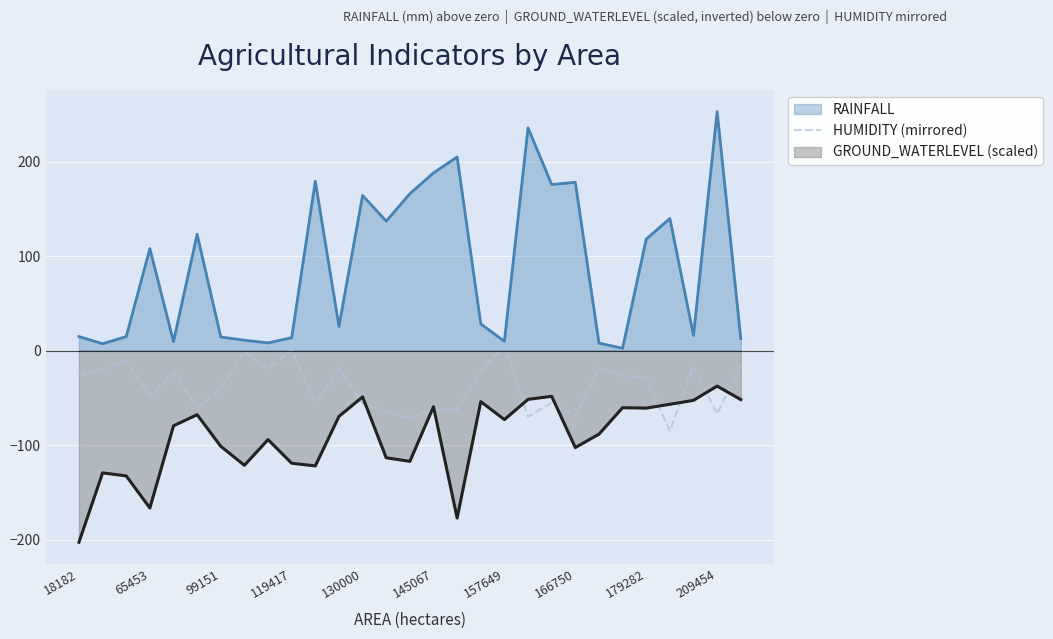

Which series has the largest range (max minus min)?

RAINFALL